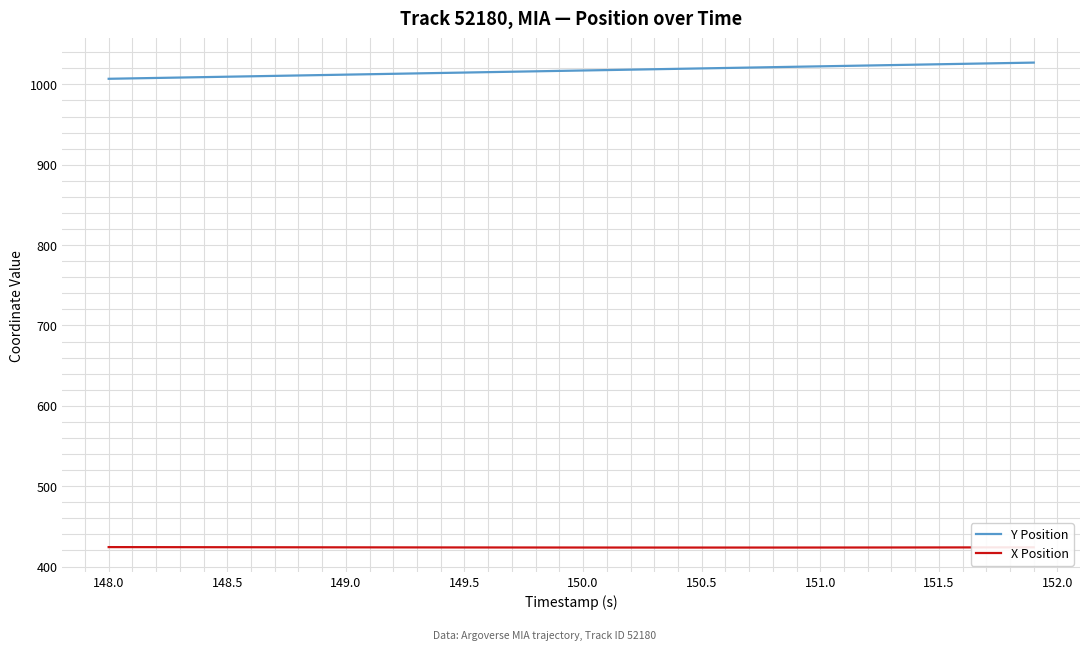

Rank the series by their maximum value, from lowest to highest.

X Position, Y Position